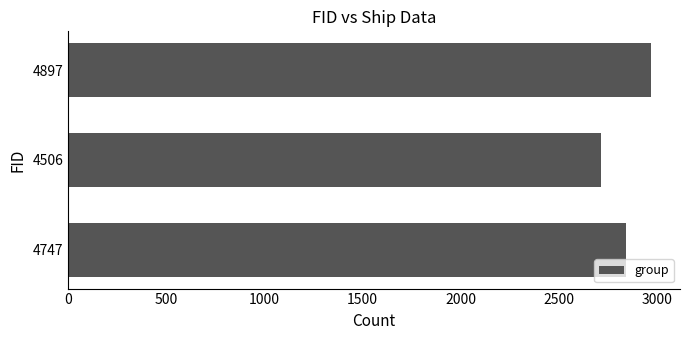

What is the difference between the second highest and minimum values?

124